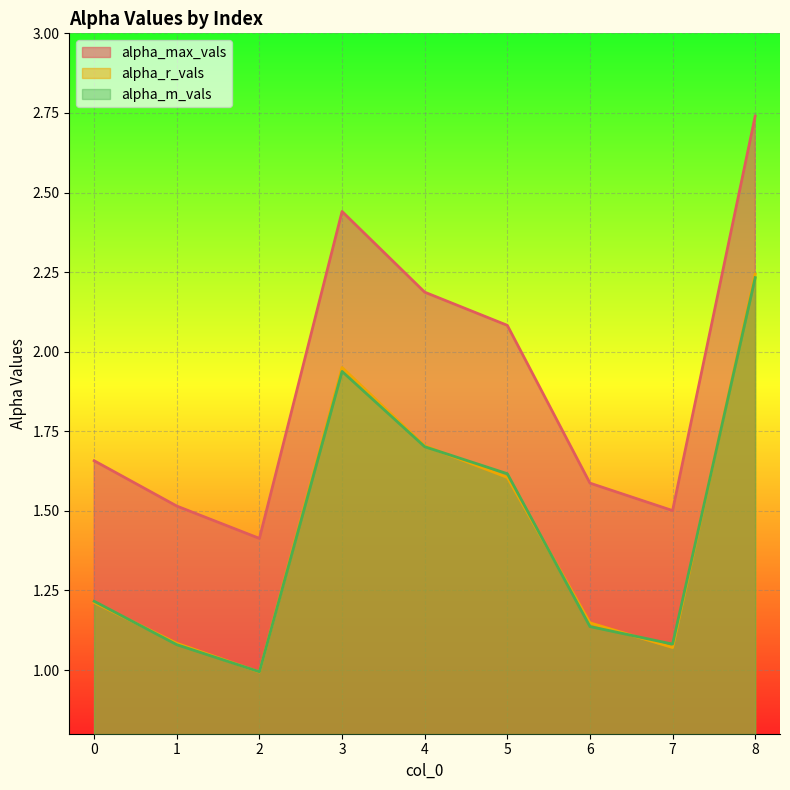

What is the difference between the maximum and second lowest values in the alpha_max_vals series?

1.2